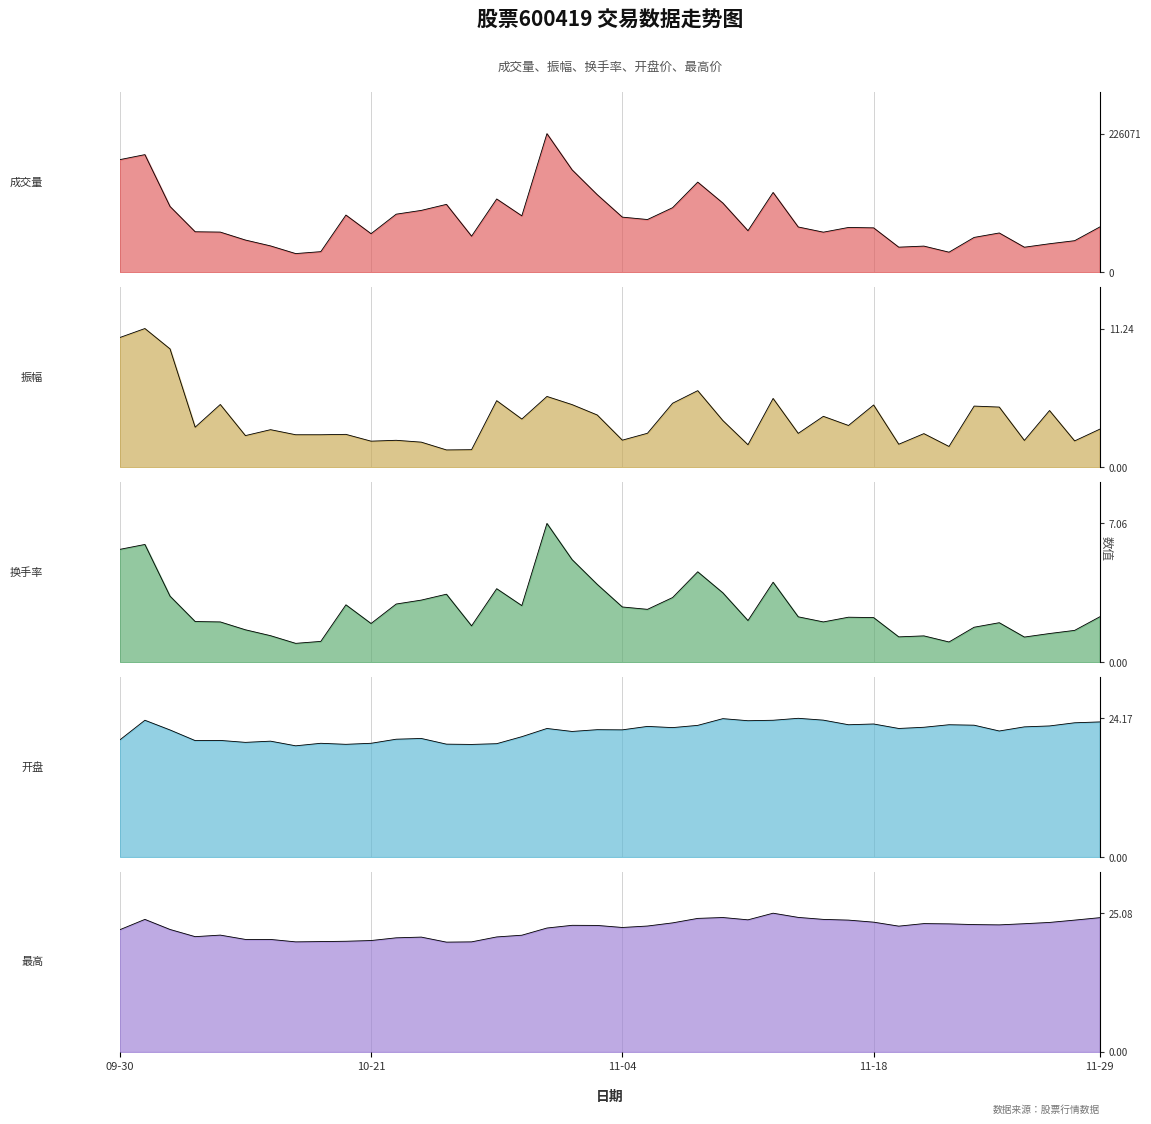

What is the label of the 2nd point from the right?

2024-11-28